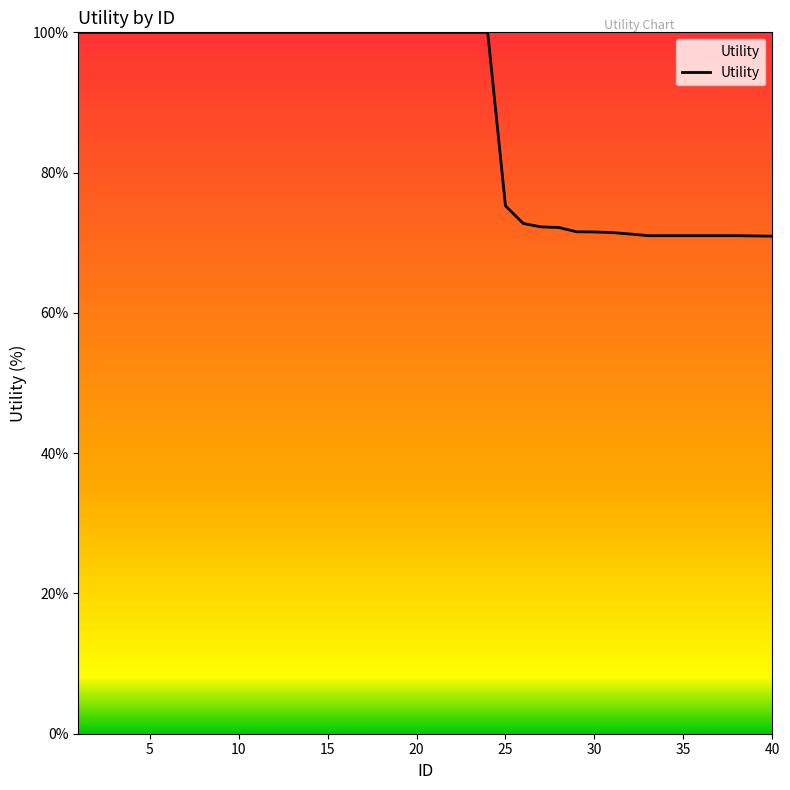

What is the difference between the maximum and minimum values?

29.1